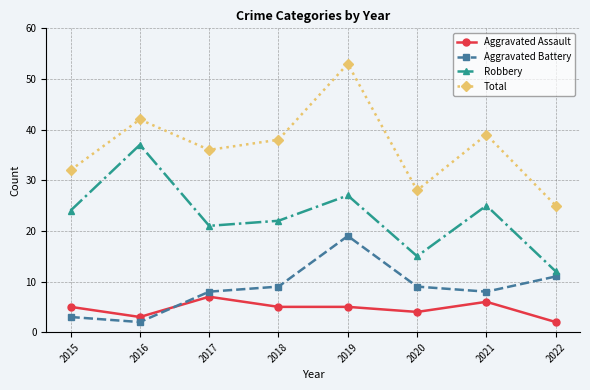

Where is Total nearest to the value 39?

2021